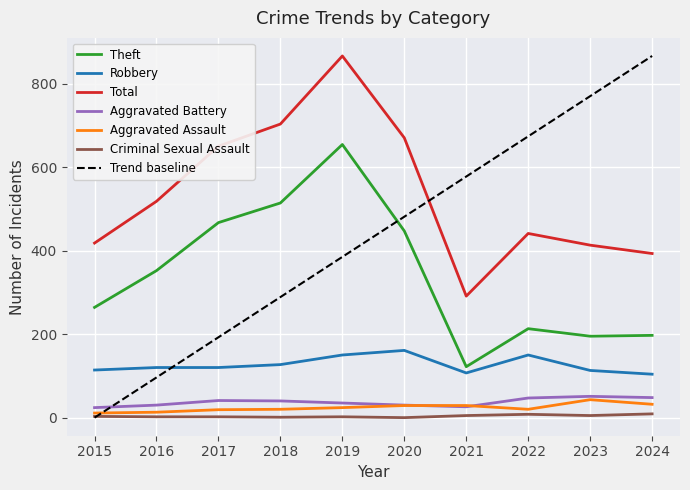

What is the lowest value of the Robbery series?

104